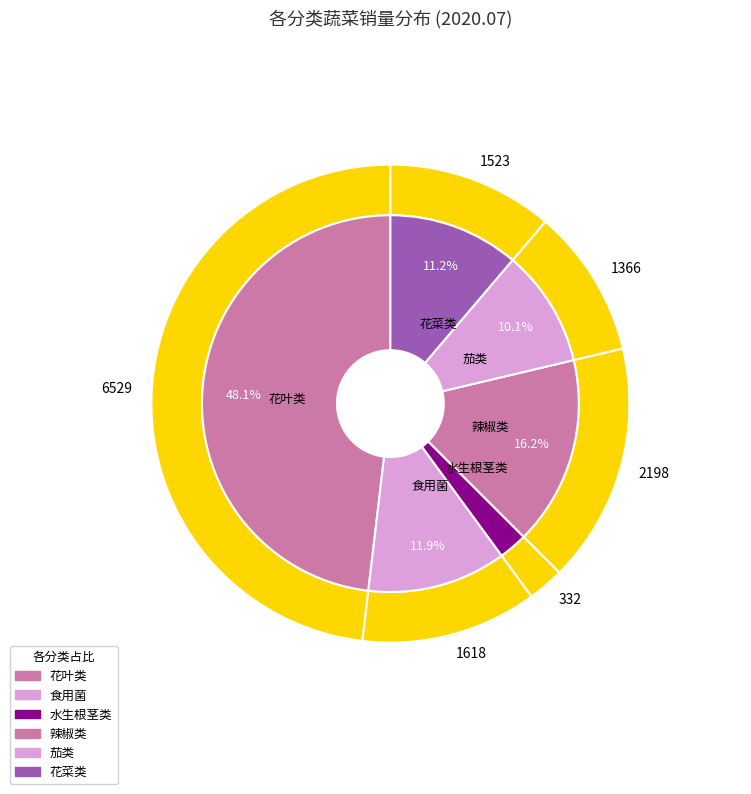

What is the smallest slice in the pie chart?

水生根茎类